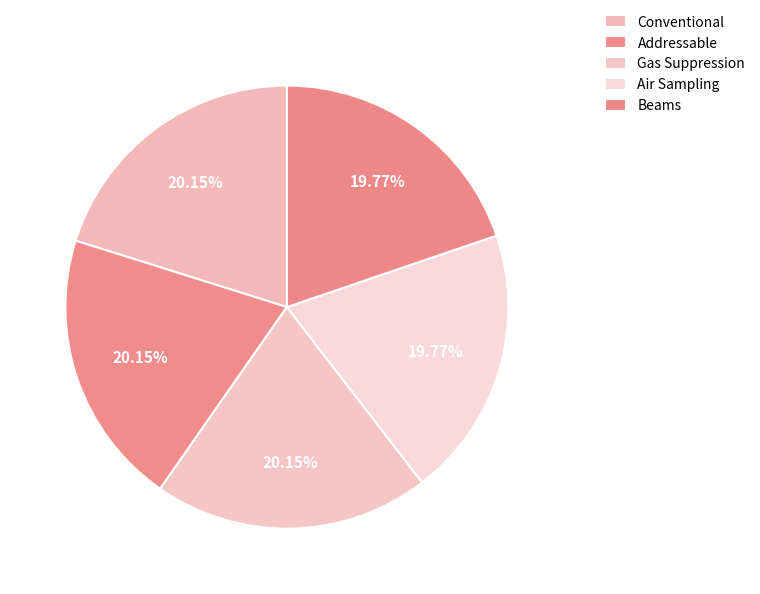

To the nearest percent, what percentage of the pie is Addressable?

20%